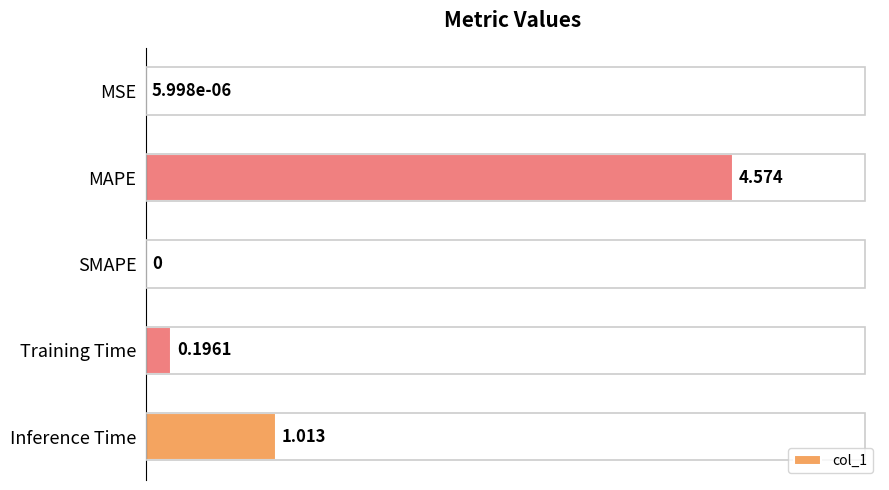

Which category has the highest value across all series?

MAPE